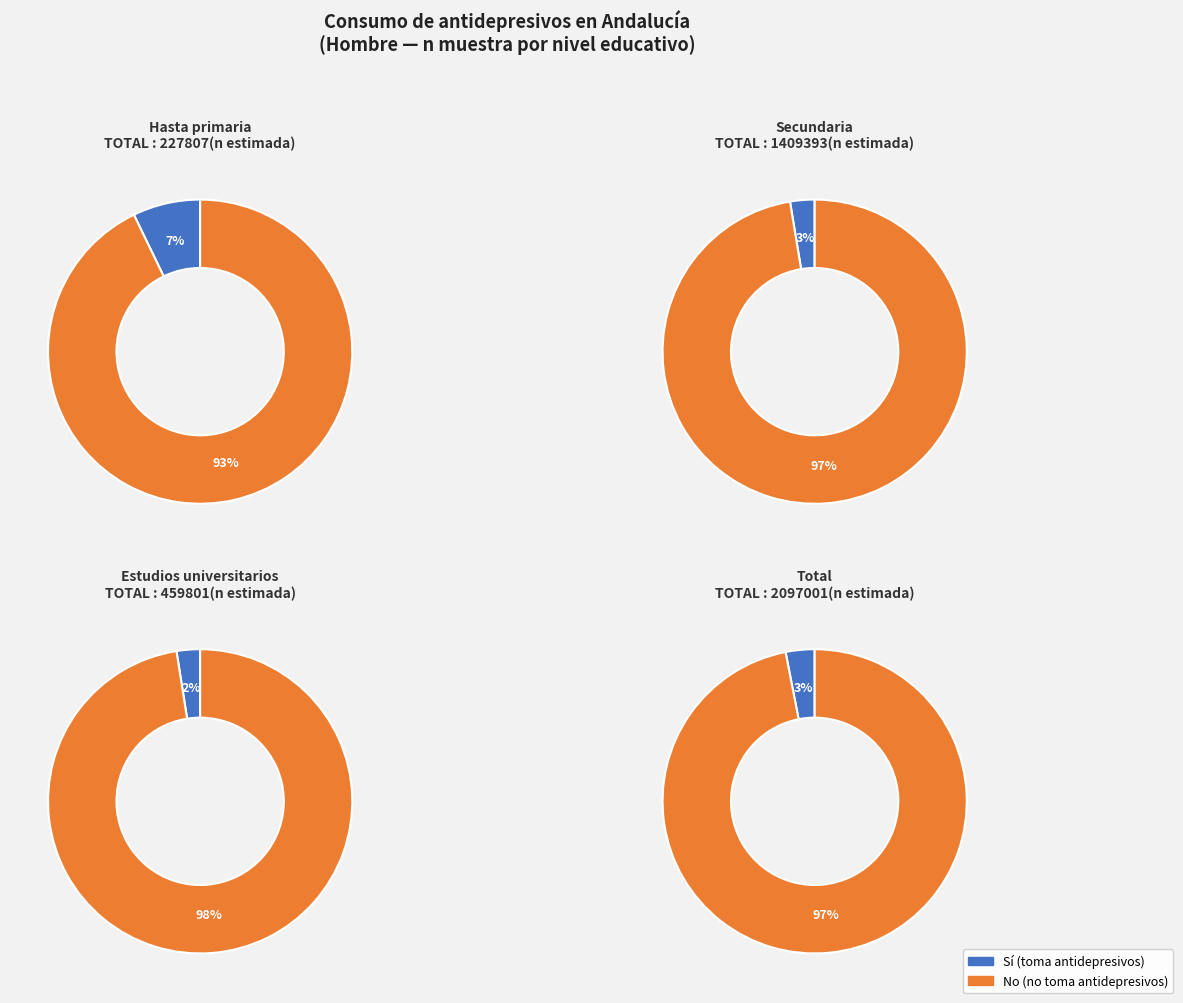

Is the sum of Secundaria and Hasta primaria greater than half?

No